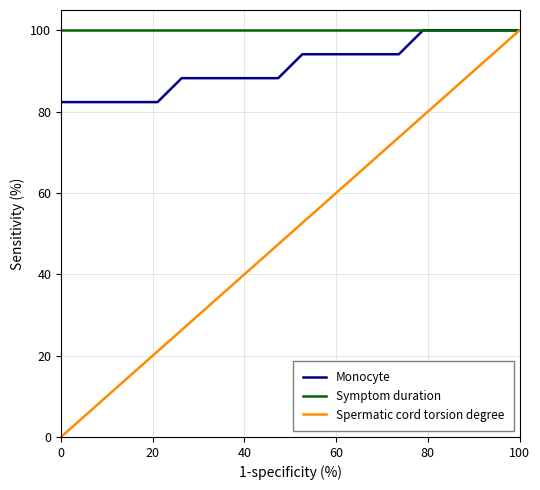

Which series has the largest total across all categories?

Symptom duration